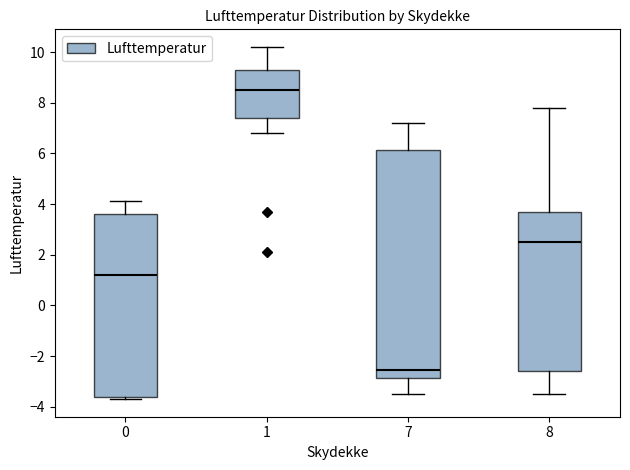

Reading left to right, read every box against the y-axis: the position of its median line, the range the box covers, and the ends of its whiskers. The values are not printed on the chart, so give them approximately, as read against the axis.

0: median 1.2, box -3.6 to 3.6, whiskers -3.6 (just below the box's lower edge) to 4.2
1: median 8.6, box 7.4 to 9.4, whiskers 6.8 to 10.2
7: median -2.6, box -2.8 to 6.2, whiskers -3.4 to 7.2
8: median 2.6, box -2.6 to 3.8, whiskers -3.4 to 7.8